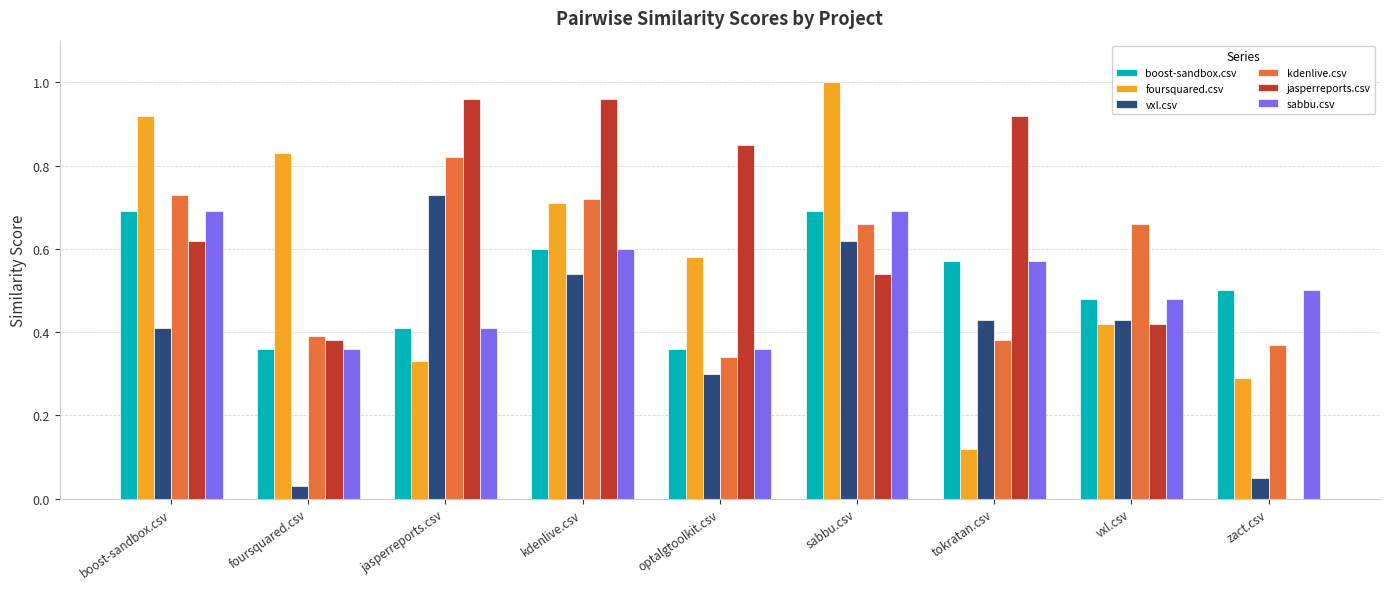

How many groups of bars are there?

9